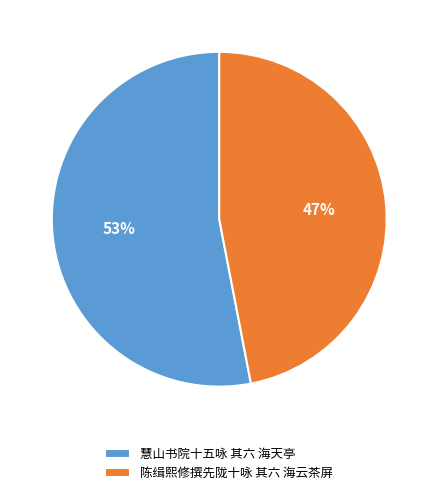

To the nearest percent, what is the average slice percentage?

50%